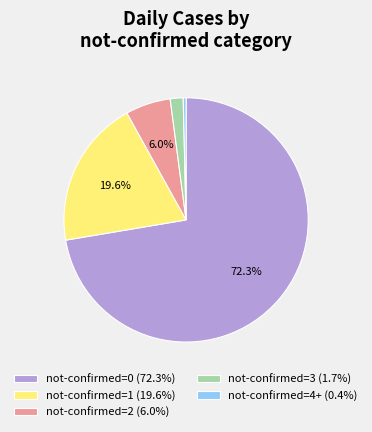

What percentage is NOT represented by not-confirmed=0 (72.3%)?

27.7%